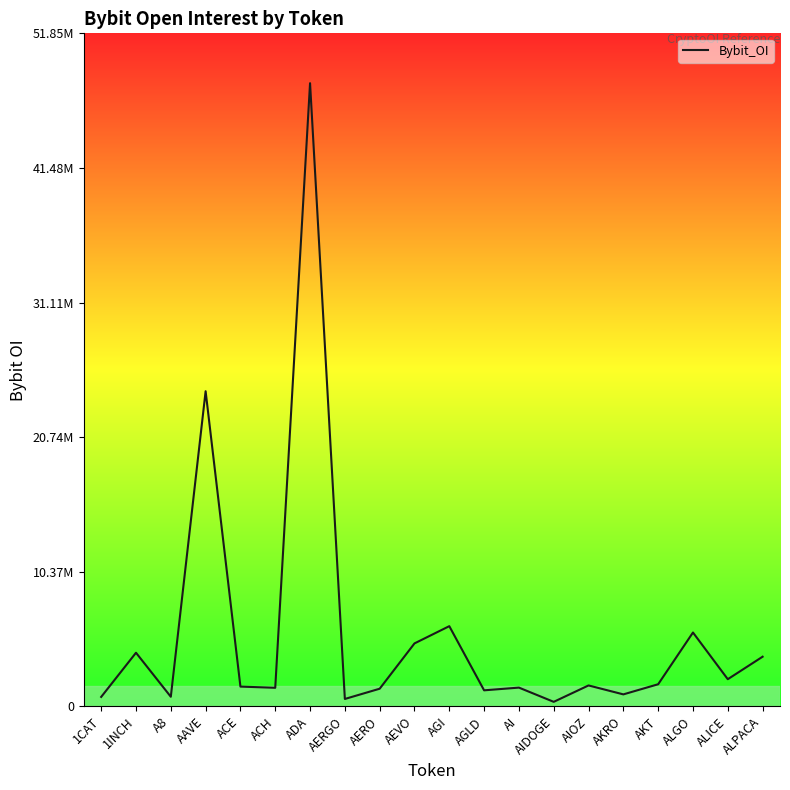

Where does the data first go above 1611299?

1INCH